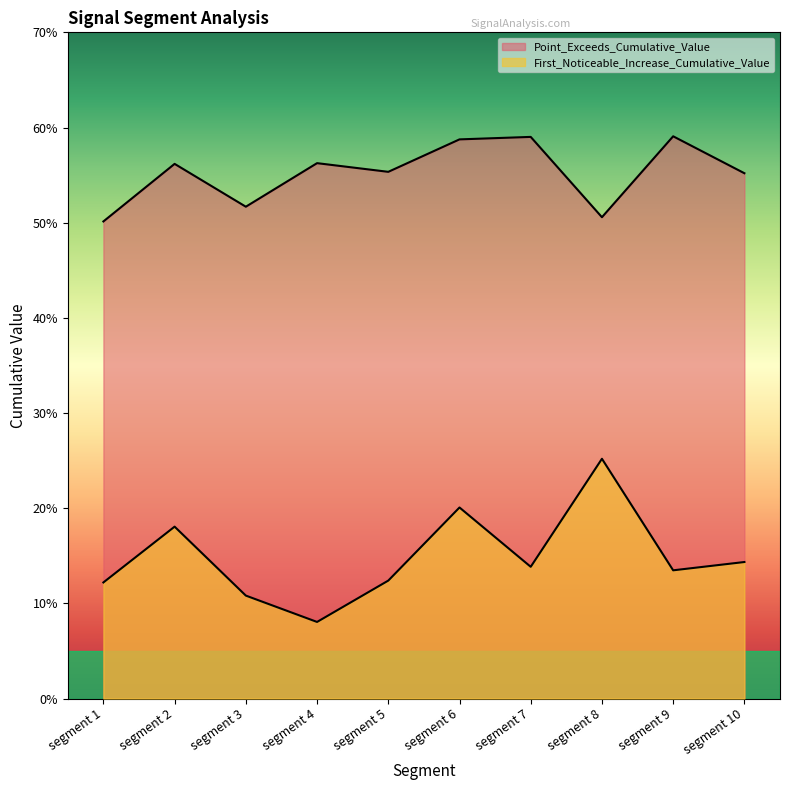

What is the value of the First_Noticeable_Increase_Cumulative_Value point at the 10th from the left?

0.1